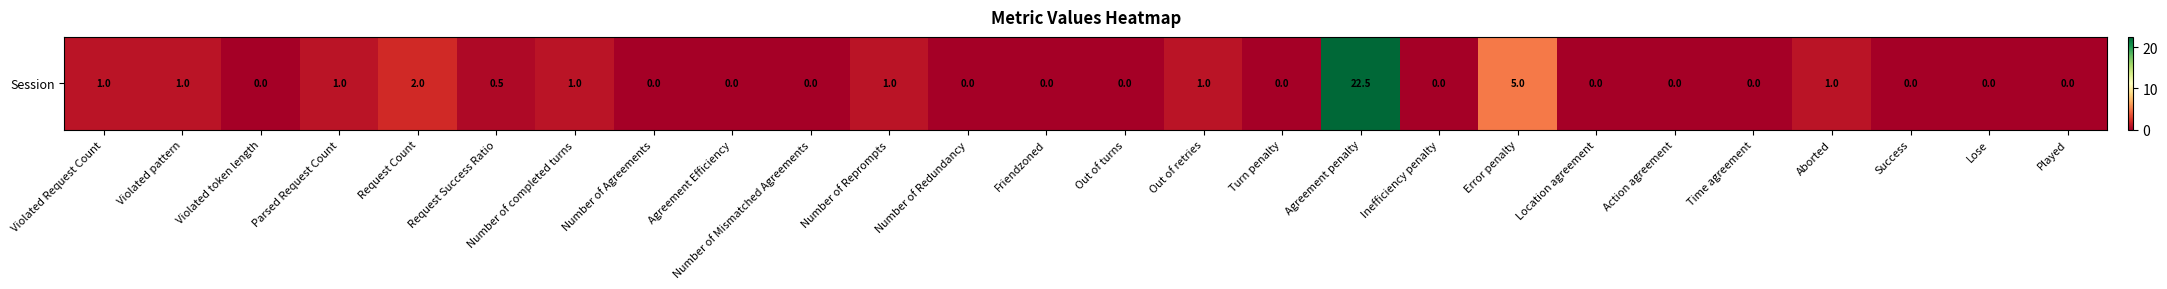

Reading left to right, what are all the values shown in this chart?

1.0	1.0	0.0	1.0	2.0	0.5	1.0	0.0	0.0	0.0	1.0	0.0	0.0	0.0	1.0	0.0	22.5	0.0	5.0	0.0	0.0	0.0	1.0	0.0	0.0	0.0